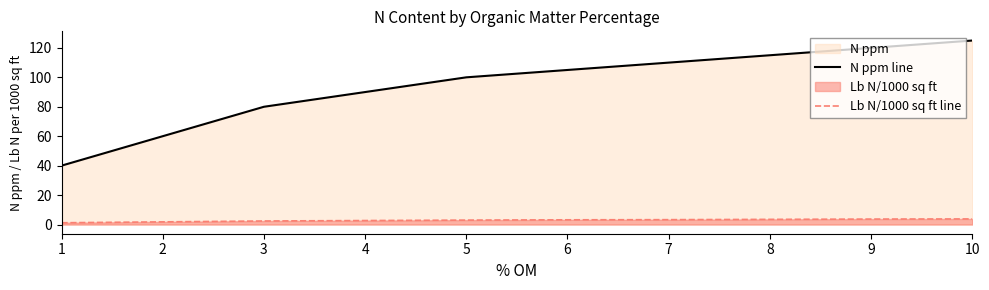

What is the difference between the second highest and second lowest values in the N ppm line series?

60.0